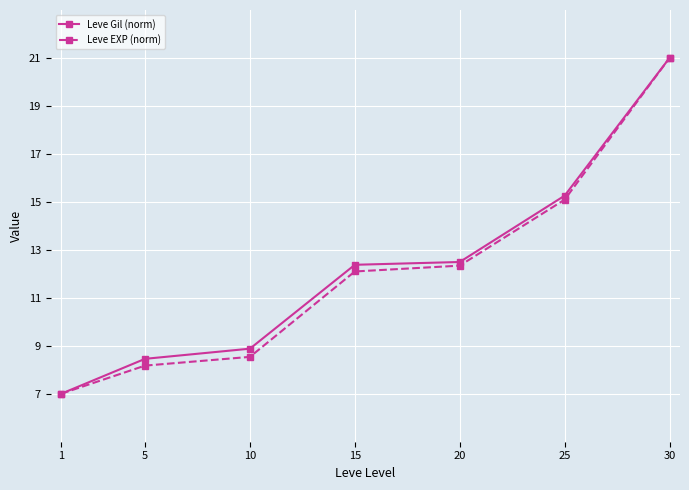

What is the maximum value for Leve Gil (norm)?

21.0